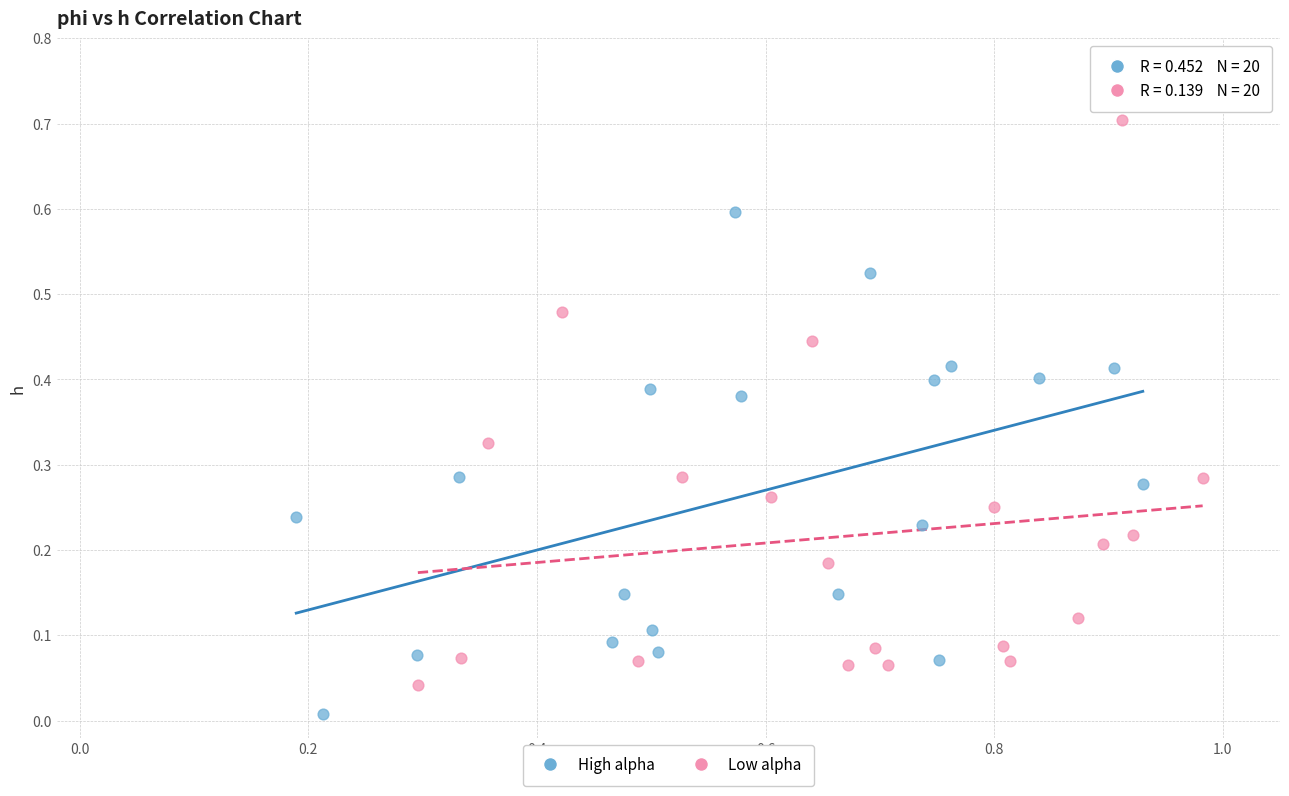

Which series contains the highest Y value?

Low alpha